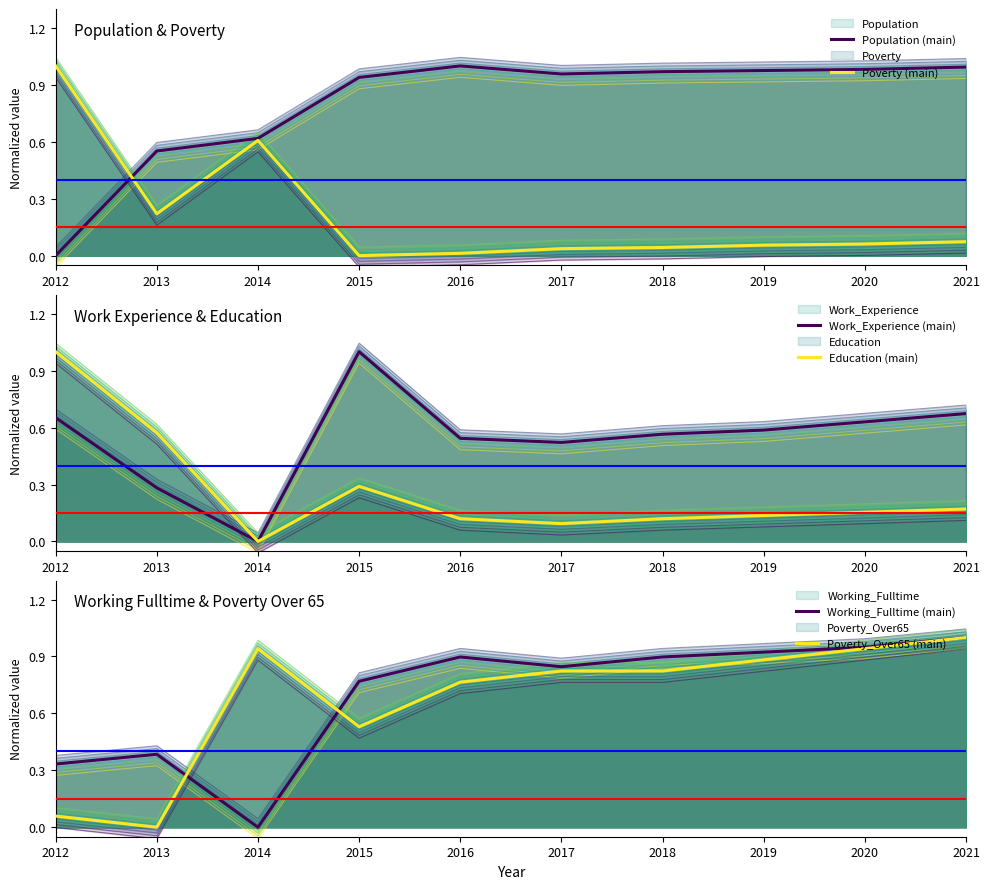

The value of Work_Experience (main) at 2017 is 0.5. True or false?

True